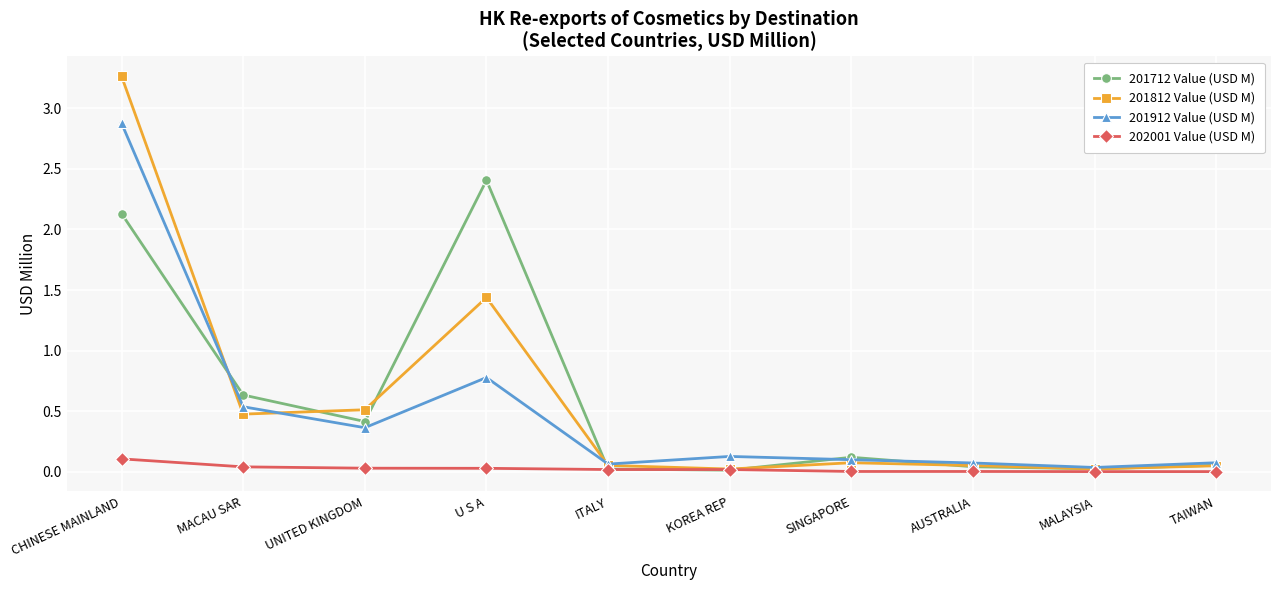

In 201712 Value (USD M), how many points are higher than both neighbors (excluding endpoints)?

2